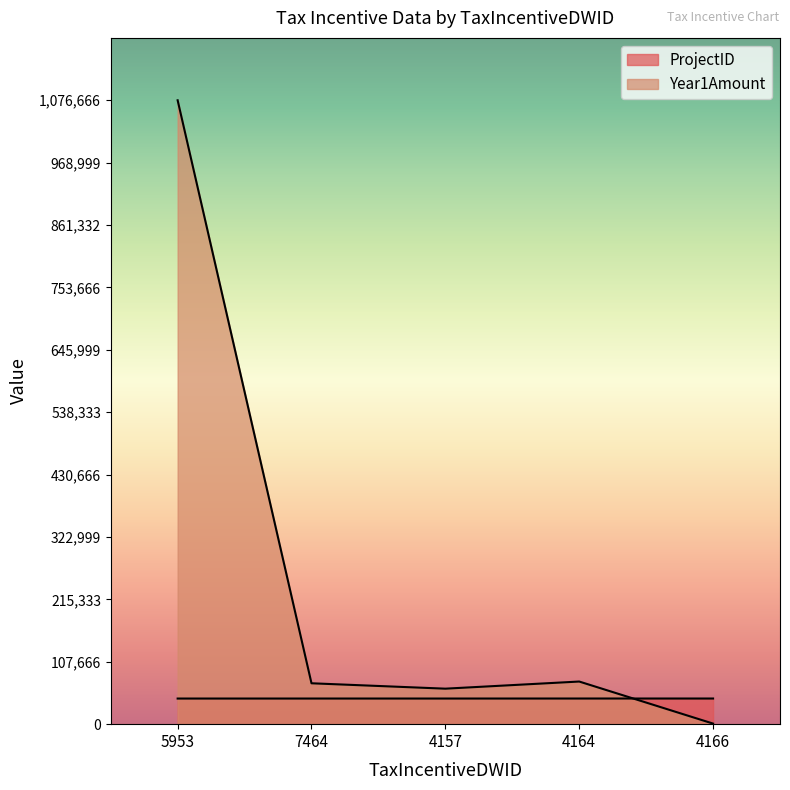

At which category is the sum across all series the highest?

5953